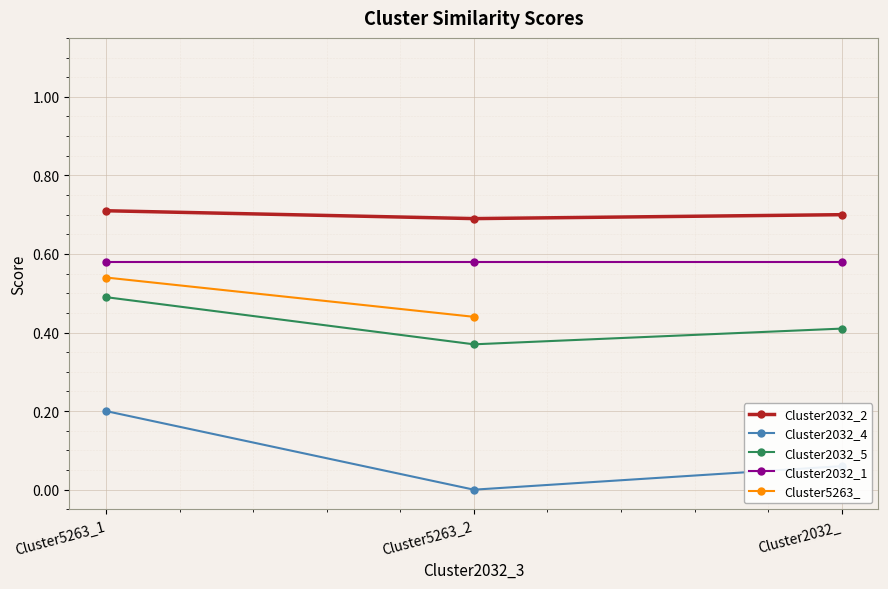

Is the value of Cluster2032_2 at Cluster5263_2 greater than the value of Cluster5263_ at Cluster2032_?

No